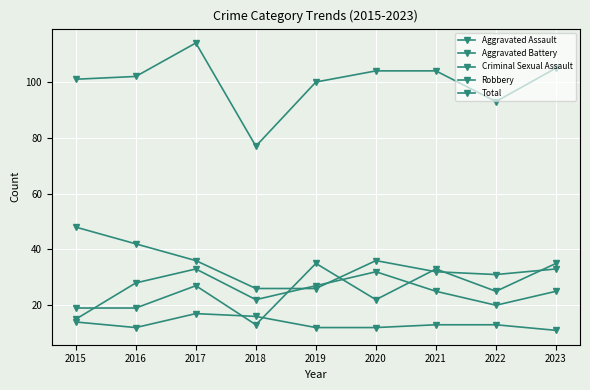

Does the chart display data point markers on the line(s)?

Yes